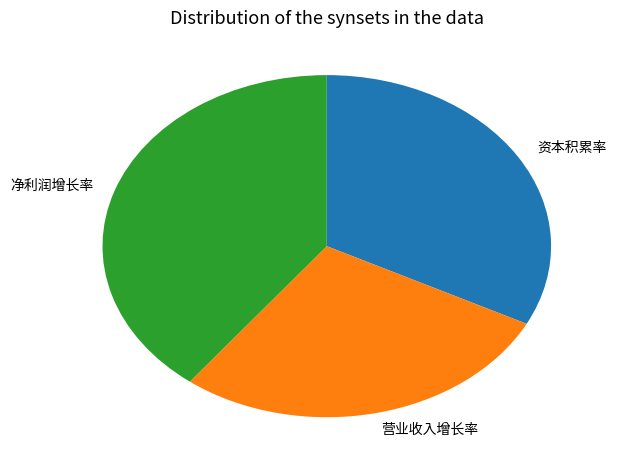

Which slice is the smallest?

营业收入增长率